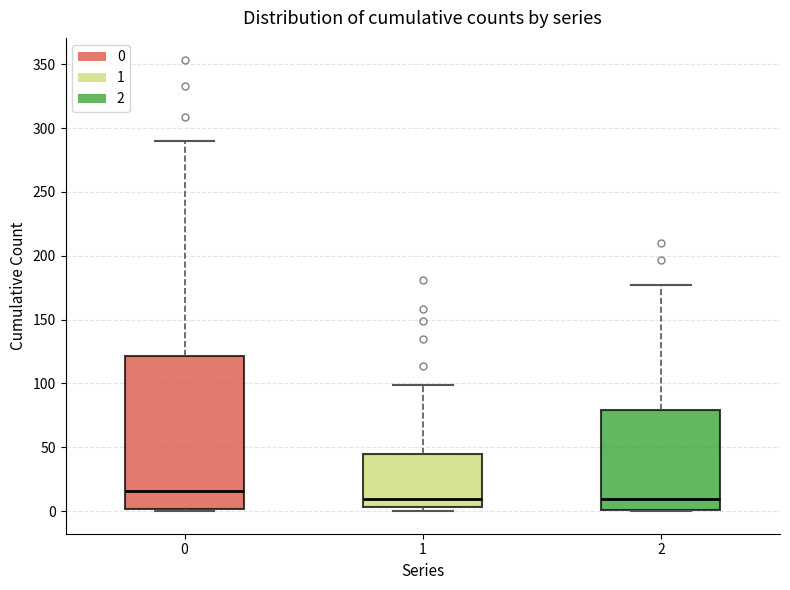

Reading left to right, transcribe this box plot: for each box, give where its median line is, the range the box spans, and where its two whiskers end, as read against the y-axis. The values are not printed on the chart, so give them approximately, as read against the axis.

0: median 15, box 0 to 120, whiskers 0 to 290
1: median 10, box 5 to 45, whiskers 0 to 100
2: median 10, box 0 to 80, whiskers 0 to 175